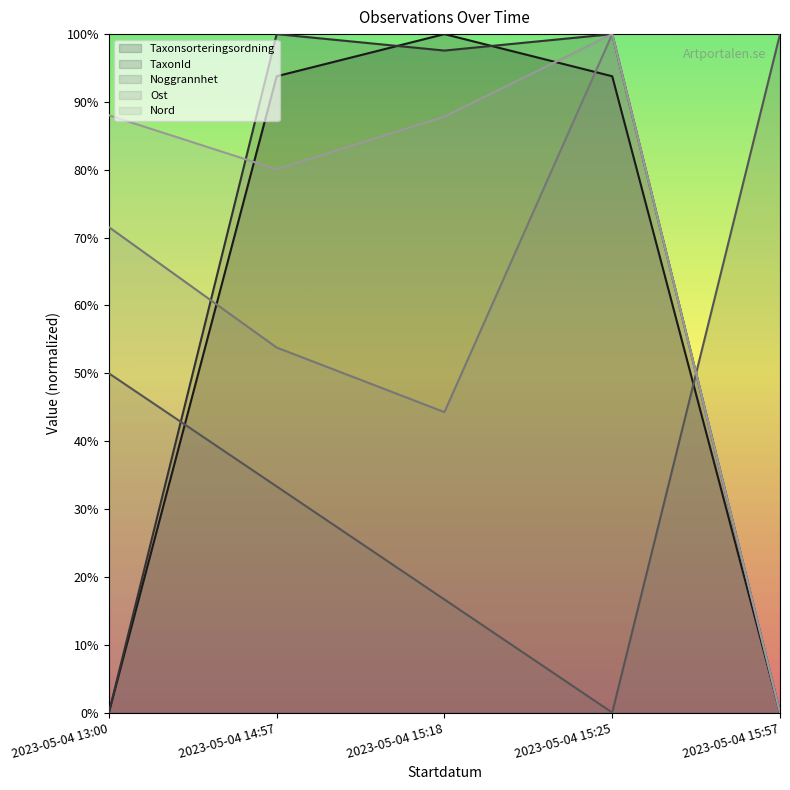

At which category does Nord reach its first local peak?

2023-05-04 15:25